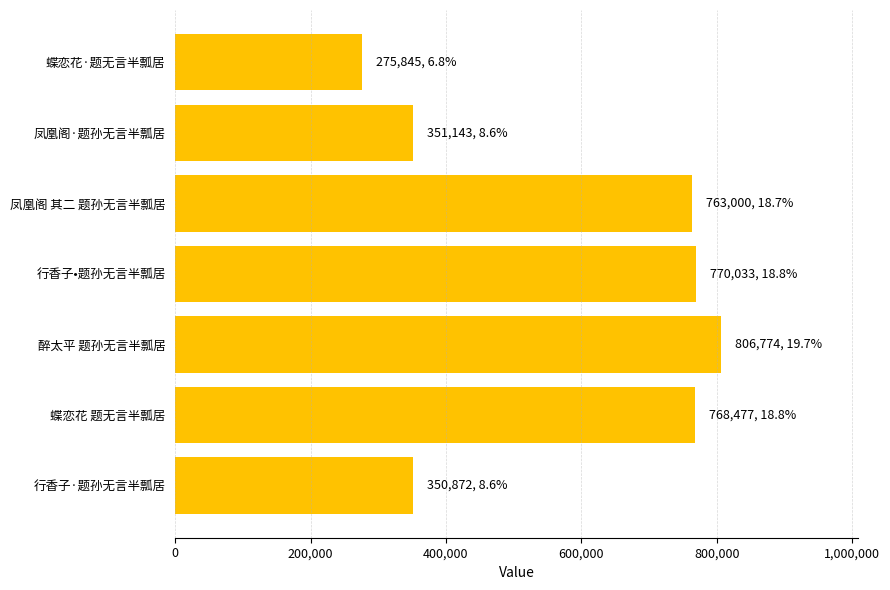

What is the maximum value shown in the chart?

806774